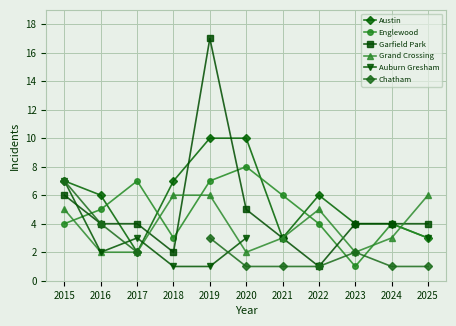

How many lines are shown in the chart?

6